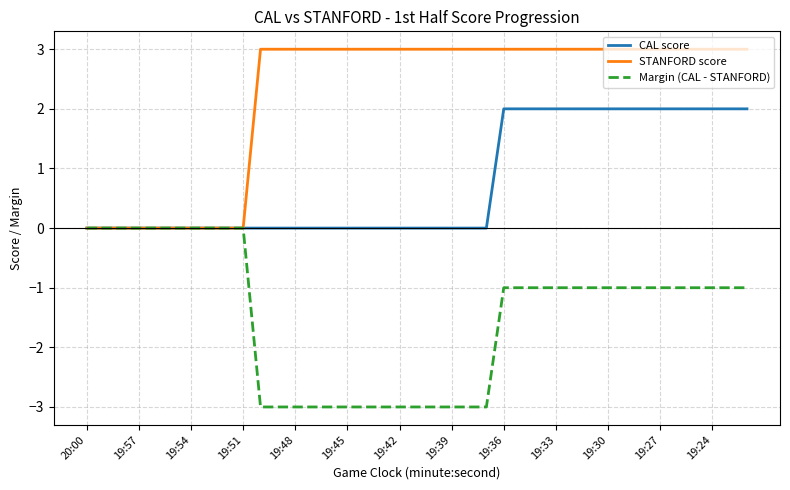

Which series has the largest total across all categories?

STANFORD score